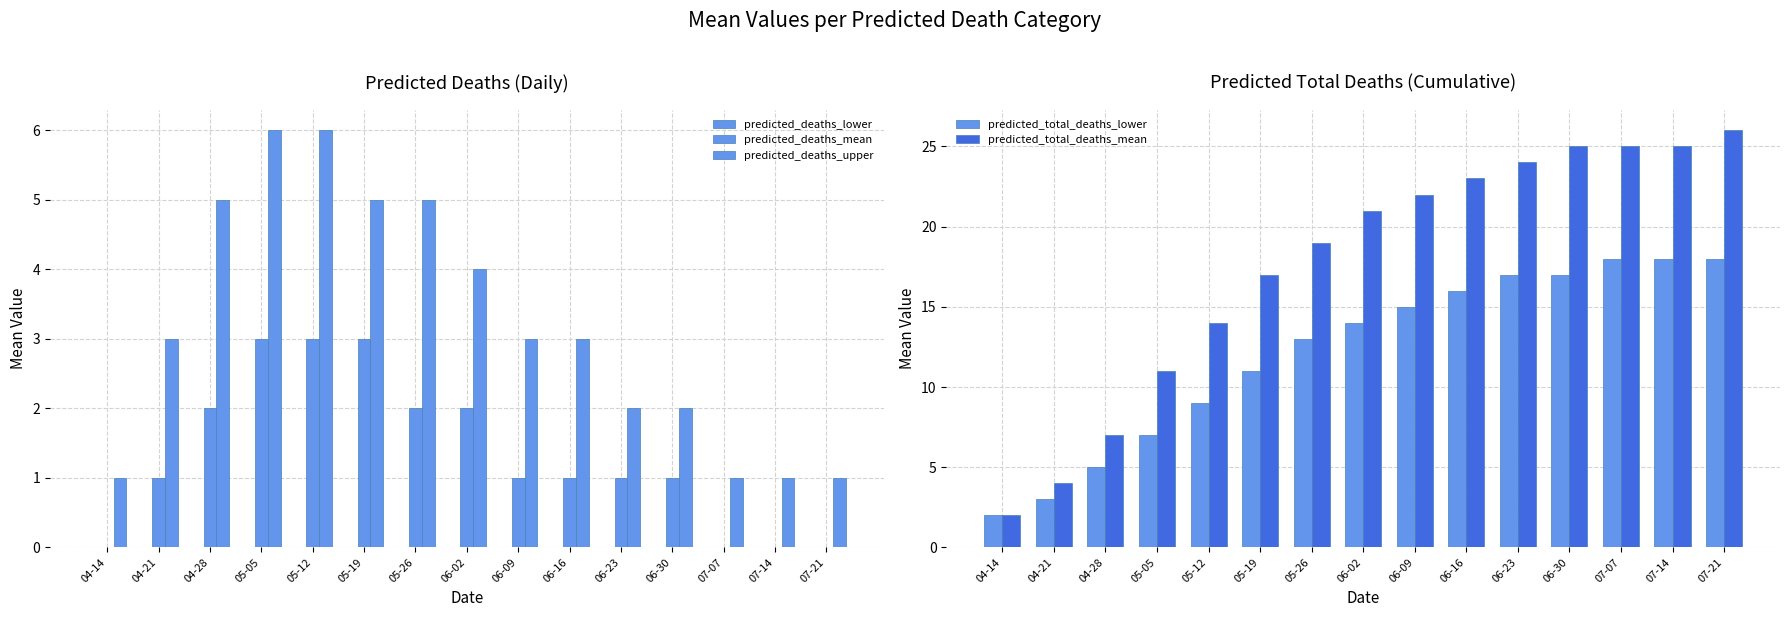

Where does the predicted_total_deaths_mean series first go above 21?

06-09